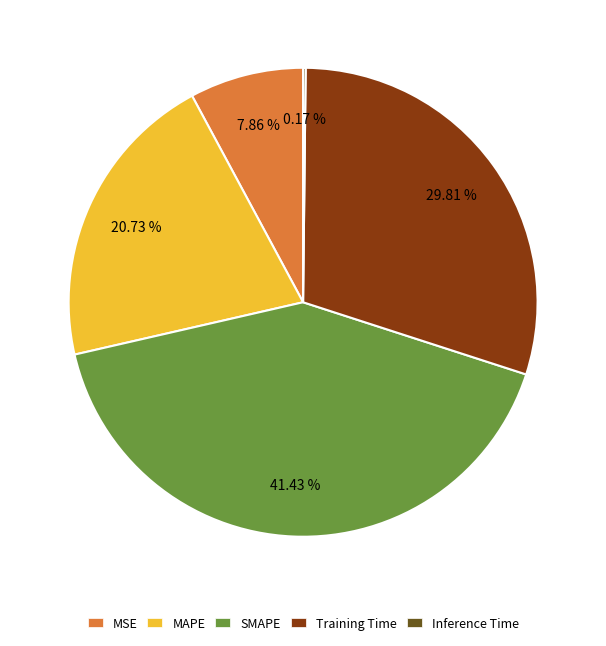

Which slice is the largest?

SMAPE